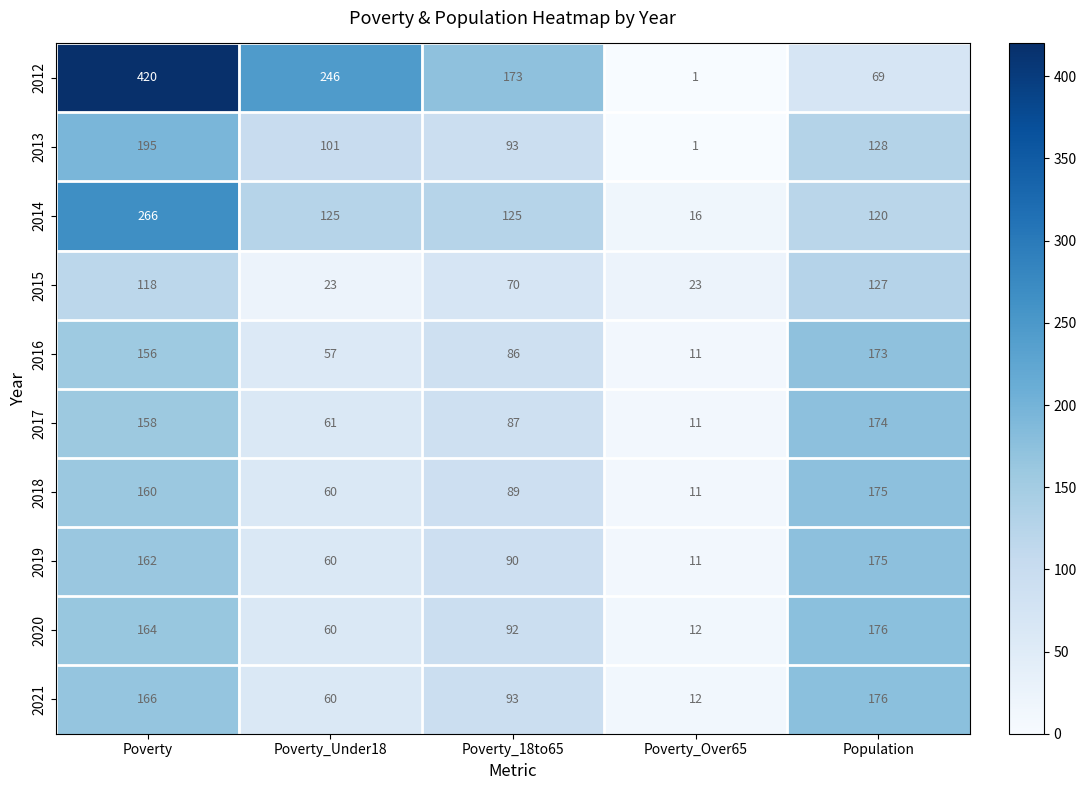

Which category has the highest value in the 2013 series?

Poverty